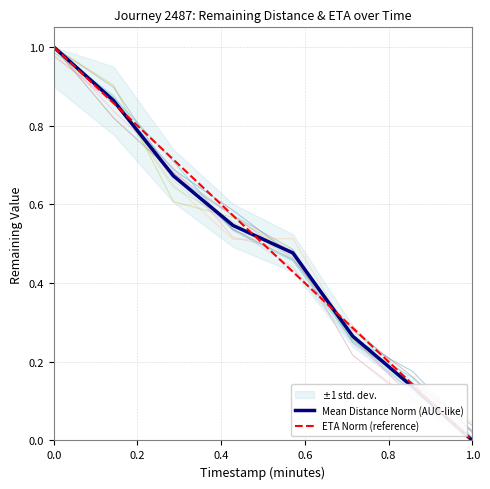

Where is ETA Norm (reference) nearest to the value 0?

1.0